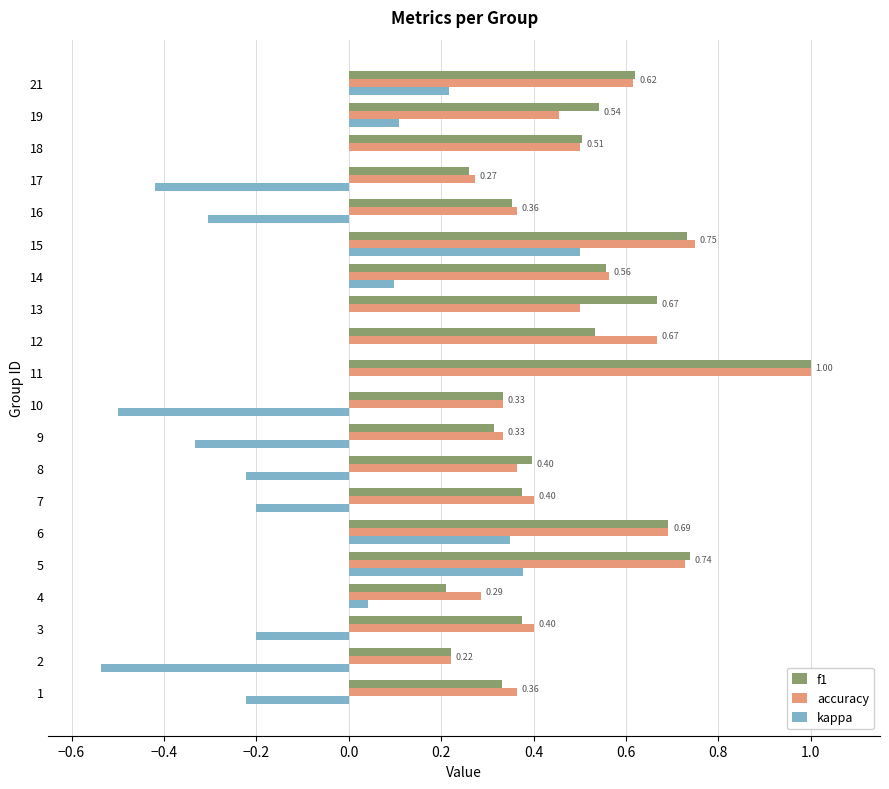

Between 2 and 21, which series saw the biggest shift?

kappa